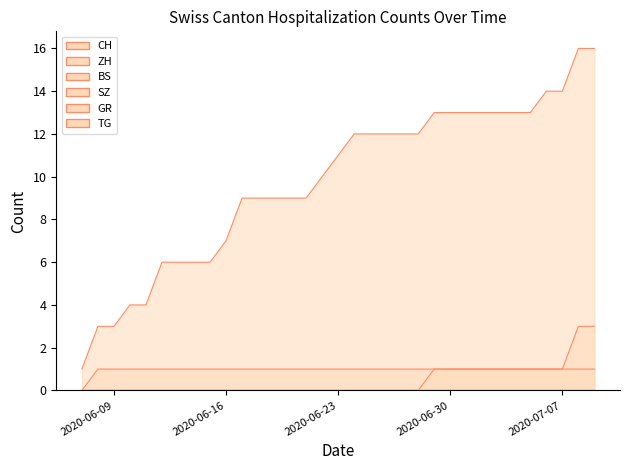

True or false: ZH and GR cross at least once.

False